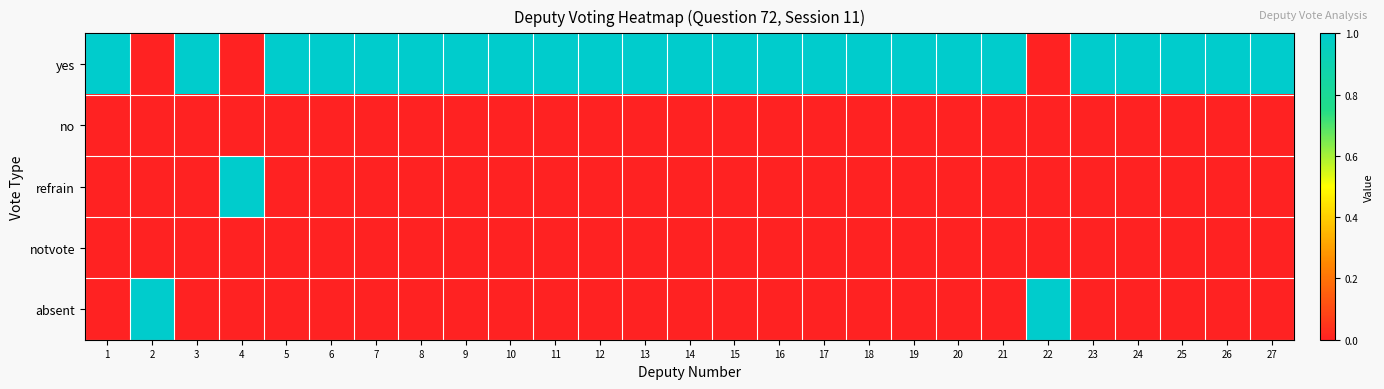

Reading right to left, what are all the values shown in this chart?

yes: 27=1	26=1	25=1	24=1	23=1	22=0	21=1	20=1	19=1	18=1	17=1	16=1	15=1	14=1	13=1	12=1	11=1	10=1	9=1	8=1	7=1	6=1	5=1	4=0	3=1	2=0	1=1
no: 27=0	26=0	25=0	24=0	23=0	22=0	21=0	20=0	19=0	18=0	17=0	16=0	15=0	14=0	13=0	12=0	11=0	10=0	9=0	8=0	7=0	6=0	5=0	4=0	3=0	2=0	1=0
refrain: 27=0	26=0	25=0	24=0	23=0	22=0	21=0	20=0	19=0	18=0	17=0	16=0	15=0	14=0	13=0	12=0	11=0	10=0	9=0	8=0	7=0	6=0	5=0	4=1	3=0	2=0	1=0
notvote: 27=0	26=0	25=0	24=0	23=0	22=0	21=0	20=0	19=0	18=0	17=0	16=0	15=0	14=0	13=0	12=0	11=0	10=0	9=0	8=0	7=0	6=0	5=0	4=0	3=0	2=0	1=0
absent: 27=0	26=0	25=0	24=0	23=0	22=1	21=0	20=0	19=0	18=0	17=0	16=0	15=0	14=0	13=0	12=0	11=0	10=0	9=0	8=0	7=0	6=0	5=0	4=0	3=0	2=1	1=0